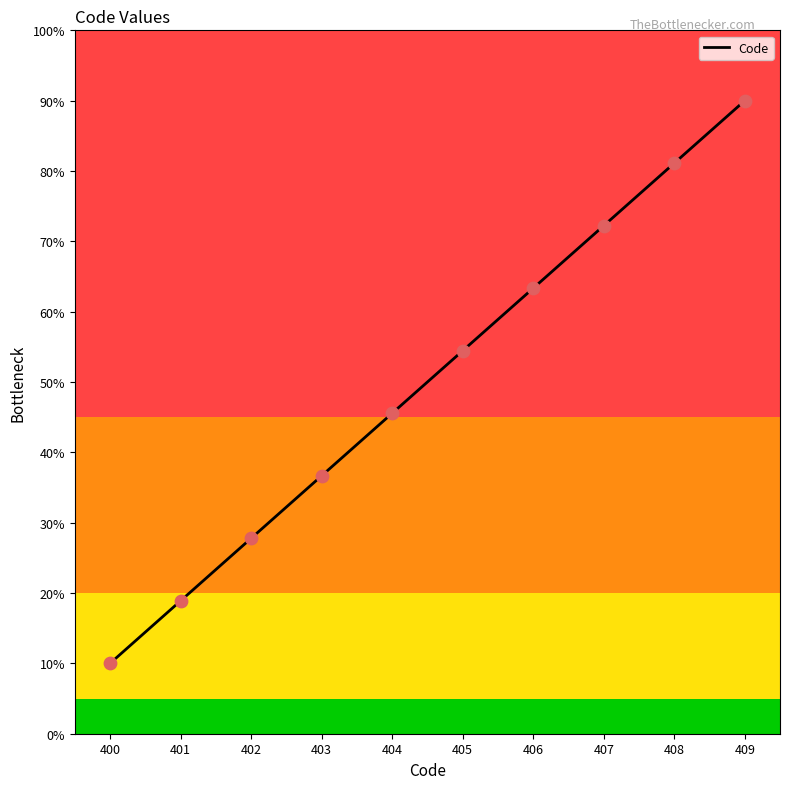

Between 407 and 404, which is larger?

407